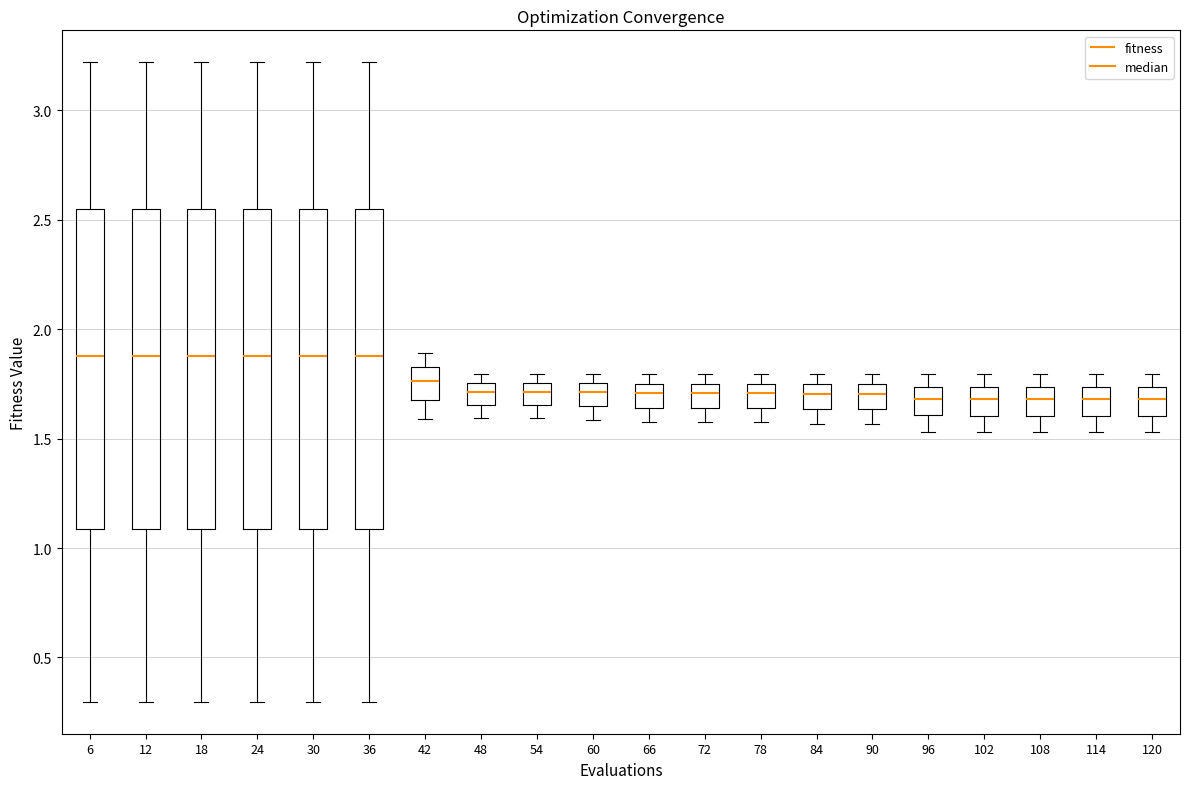

Reading left to right, transcribe this box plot: for each box, give where its median line is, the range the box spans, and where its two whiskers end, as read against the y-axis. The values are not printed on the chart, so give them approximately, as read against the axis.

6: median 1.90, box 1.10 to 2.55, whiskers 0.30 to 3.20
12: median 1.90, box 1.10 to 2.55, whiskers 0.30 to 3.20
18: median 1.90, box 1.10 to 2.55, whiskers 0.30 to 3.20
24: median 1.90, box 1.10 to 2.55, whiskers 0.30 to 3.20
30: median 1.90, box 1.10 to 2.55, whiskers 0.30 to 3.20
36: median 1.90, box 1.10 to 2.55, whiskers 0.30 to 3.20
42: median 1.75, box 1.70 to 1.85, whiskers 1.60 to 1.90
48: median 1.70, box 1.65 to 1.75, whiskers 1.60 to 1.80
54: median 1.70, box 1.65 to 1.75, whiskers 1.60 to 1.80
60: median 1.70, box 1.65 to 1.75, whiskers 1.60 to 1.80
66: median 1.70, box 1.65 to 1.75, whiskers 1.55 to 1.80
72: median 1.70, box 1.65 to 1.75, whiskers 1.55 to 1.80
78: median 1.70, box 1.65 to 1.75, whiskers 1.55 to 1.80
84: median 1.70, box 1.65 to 1.75, whiskers 1.55 to 1.80
90: median 1.70, box 1.65 to 1.75, whiskers 1.55 to 1.80
96: median 1.70, box 1.60 to 1.75, whiskers 1.55 to 1.80
102: median 1.70, box 1.60 to 1.75, whiskers 1.55 to 1.80
108: median 1.70, box 1.60 to 1.75, whiskers 1.55 to 1.80
114: median 1.70, box 1.60 to 1.75, whiskers 1.55 to 1.80
120: median 1.70, box 1.60 to 1.75, whiskers 1.55 to 1.80